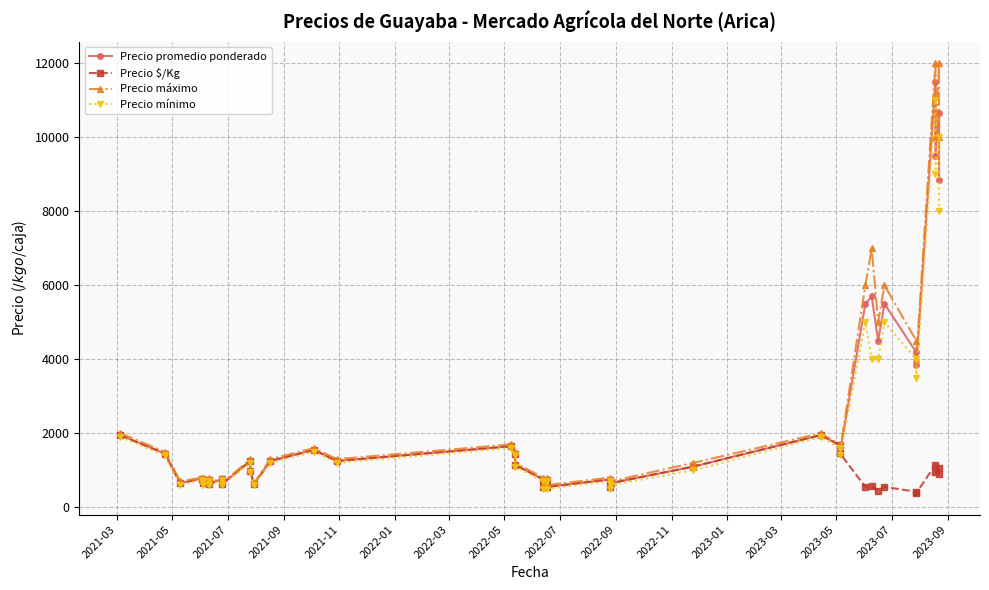

Which series has the widest spread of values?

Precio máximo